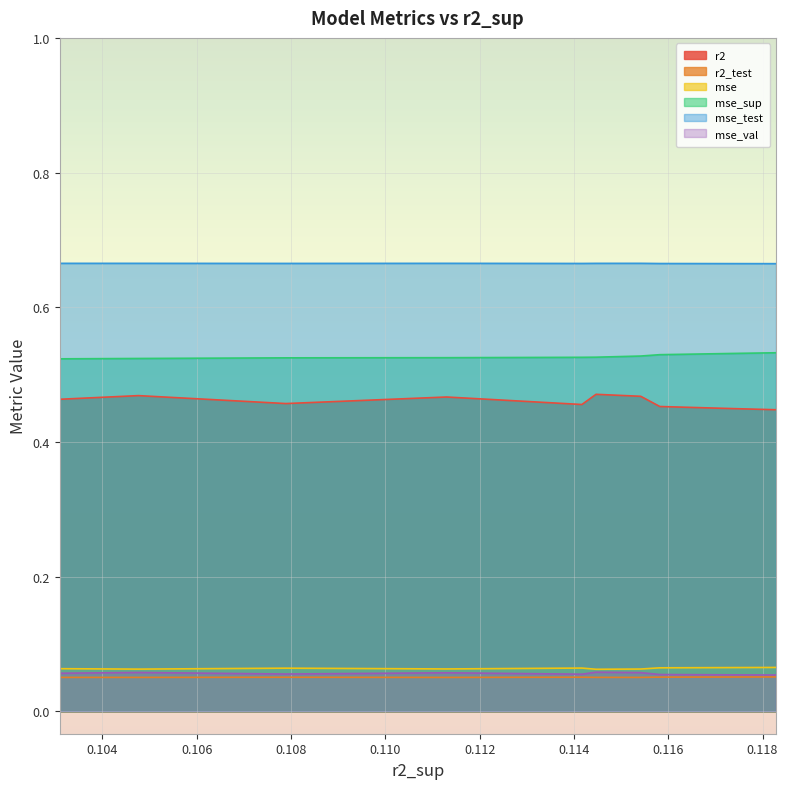

True or false: mse_test and mse_val cross at least once.

False